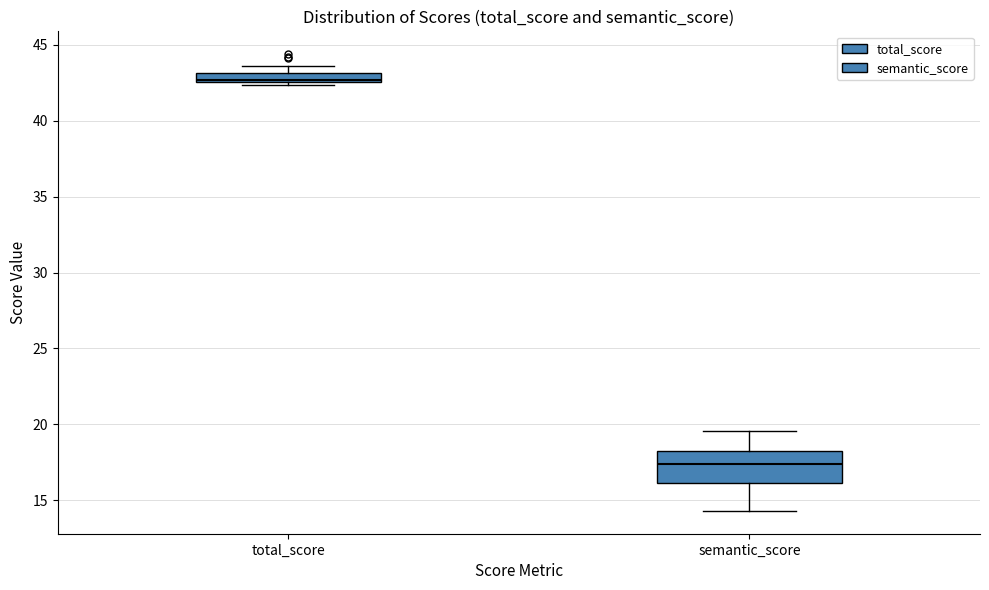

Which box's median line is the highest?

total_score